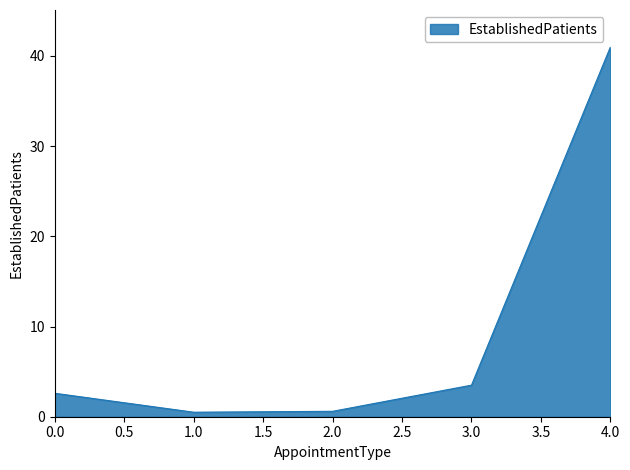

What is the difference between the maximum and minimum values?

40.5